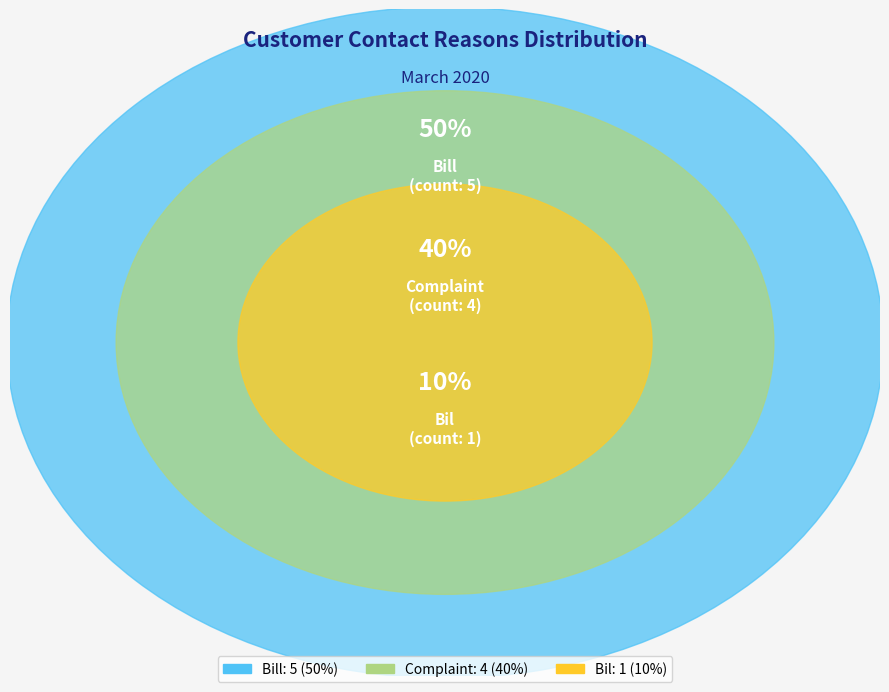

What percentage do Complaint and Bil together represent?

50.0%